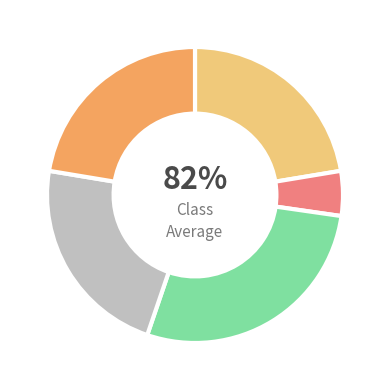

To the nearest percent, what is the average slice percentage?

20%